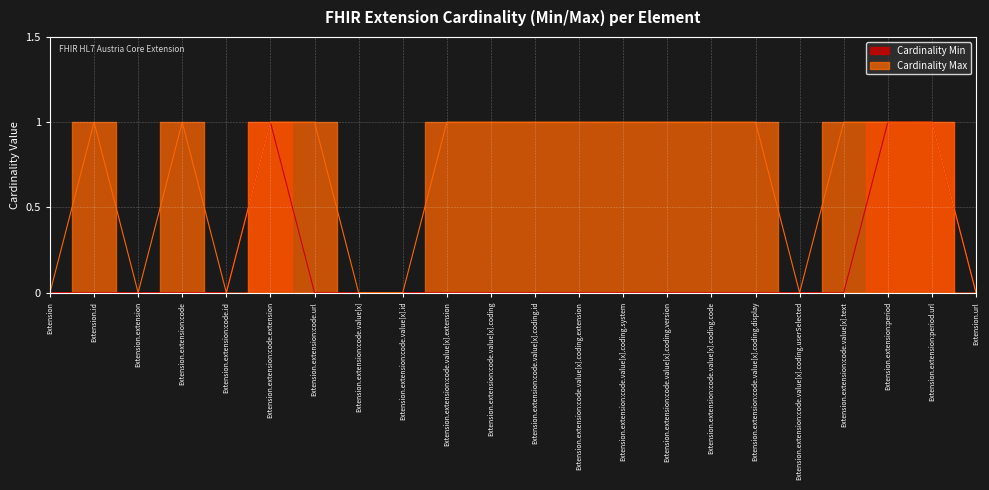

Reading left to right, what are all the values shown in this chart?

Cardinality Min: 0	0	0	0	0	1	0	0	0	0	0	0	0	0	0	0	0	0	0	1	1	0
Cardinality Max: 0	1	0	1	0	1	1	0	0	1	1	1	1	1	1	1	1	0	1	1	1	0